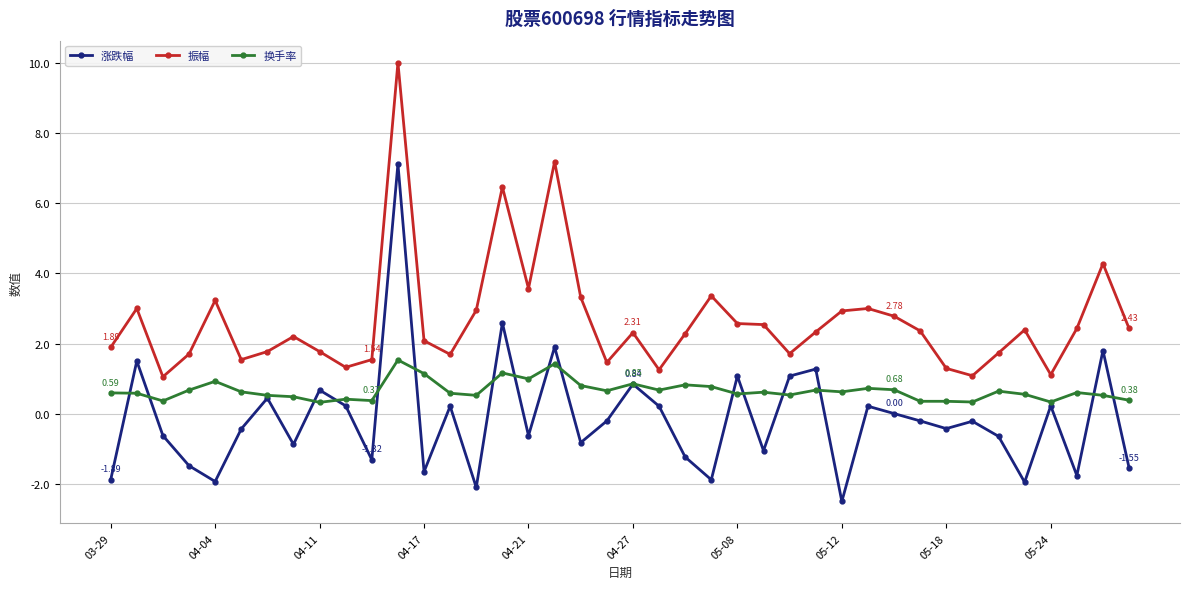

What is the value of the 振幅 point at the 19th from the left?

3.3